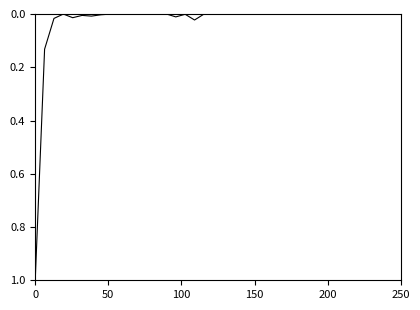

How many distinct data groups are displayed?

1